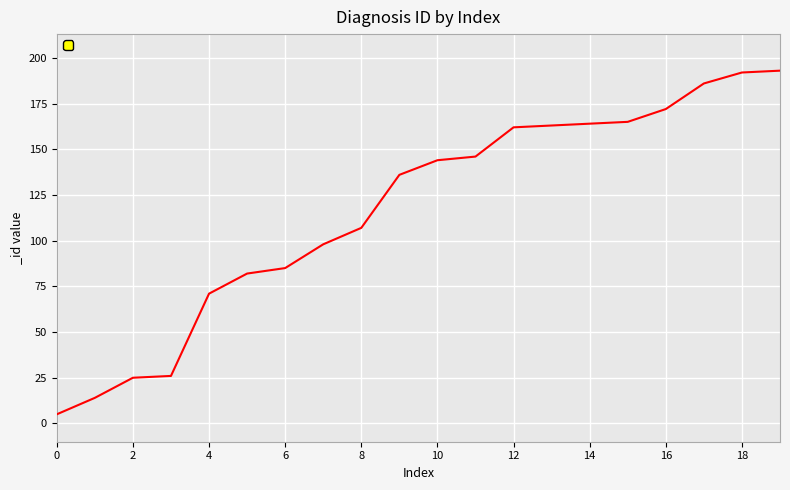

What is the greatest value displayed?

193